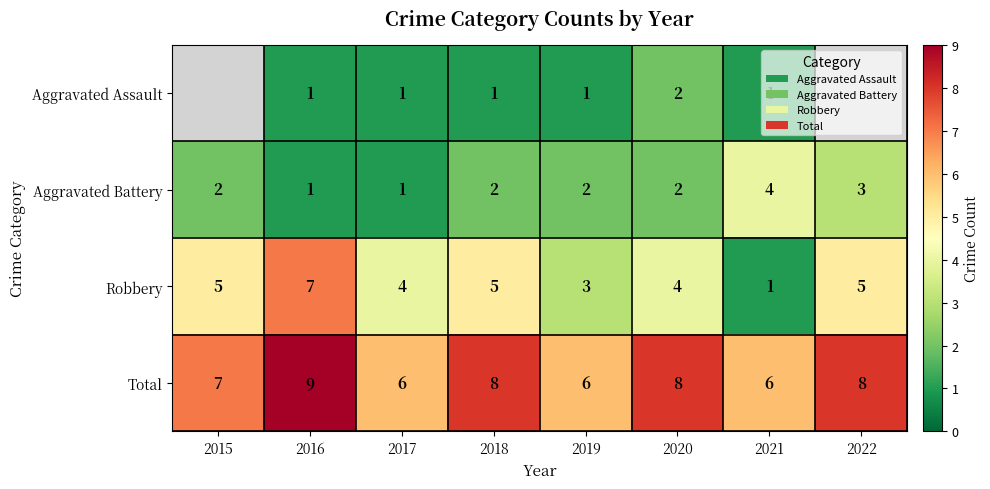

The value of Aggravated Battery at 2022 is 1. True or false?

False